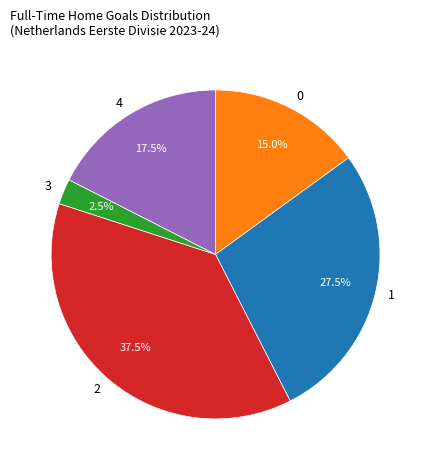

What percentage is NOT represented by 4?

82.5%